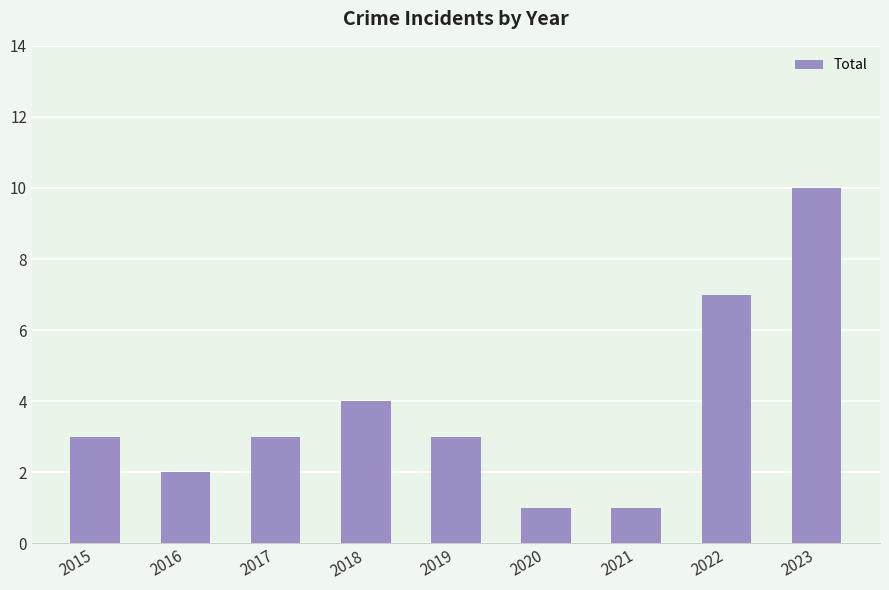

What is the ratio of the value at 2021 to the value at 2020?

1.0